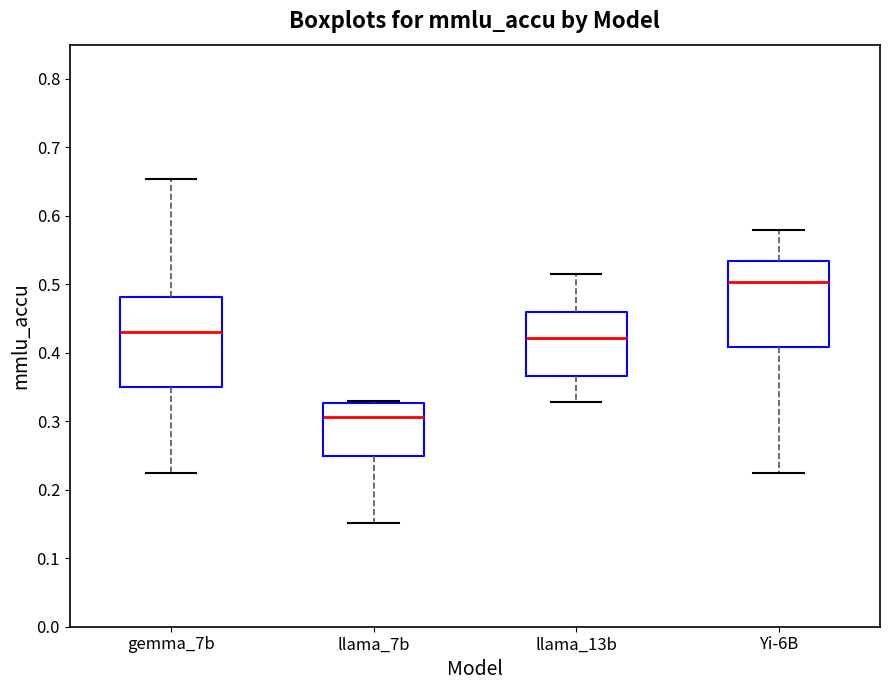

Which box has the highest median line?

Yi-6B